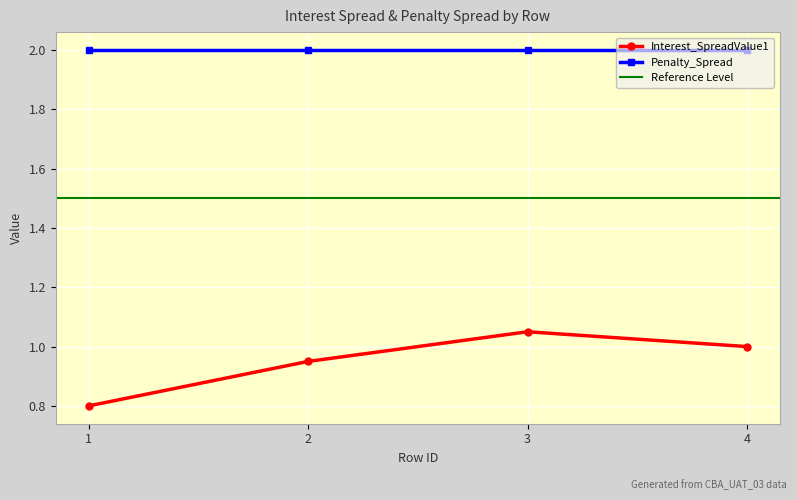

The value at 1 is 0.8. True or false?

True